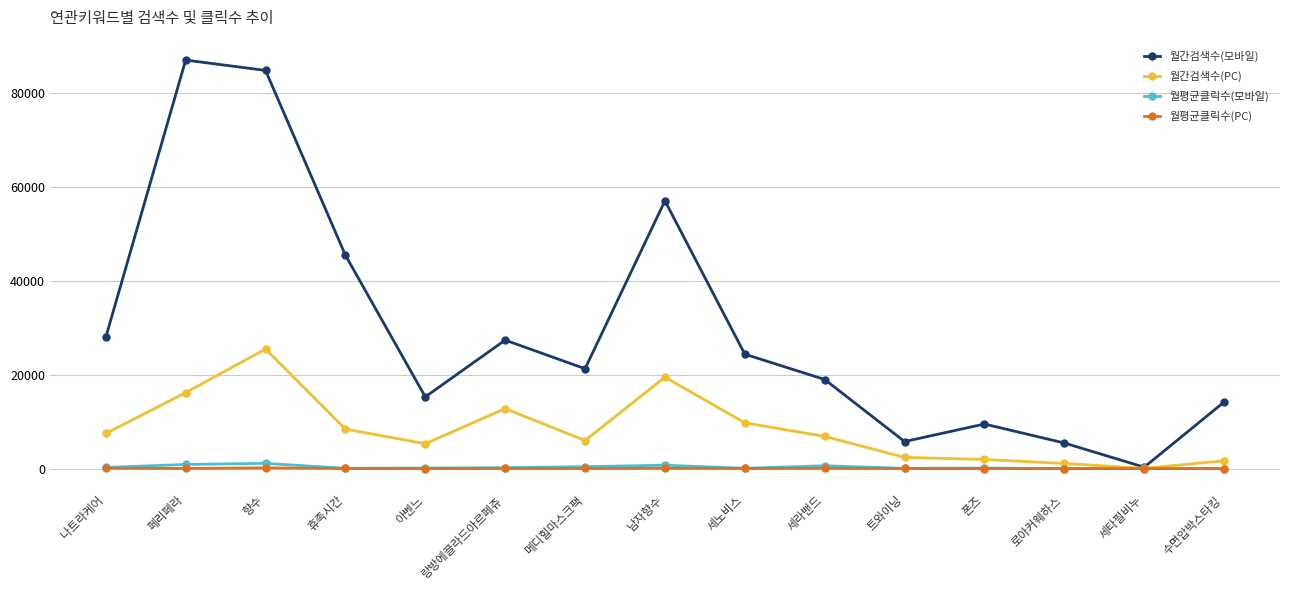

Where is 월간검색수(모바일) nearest to the value 43705?

휴족시간